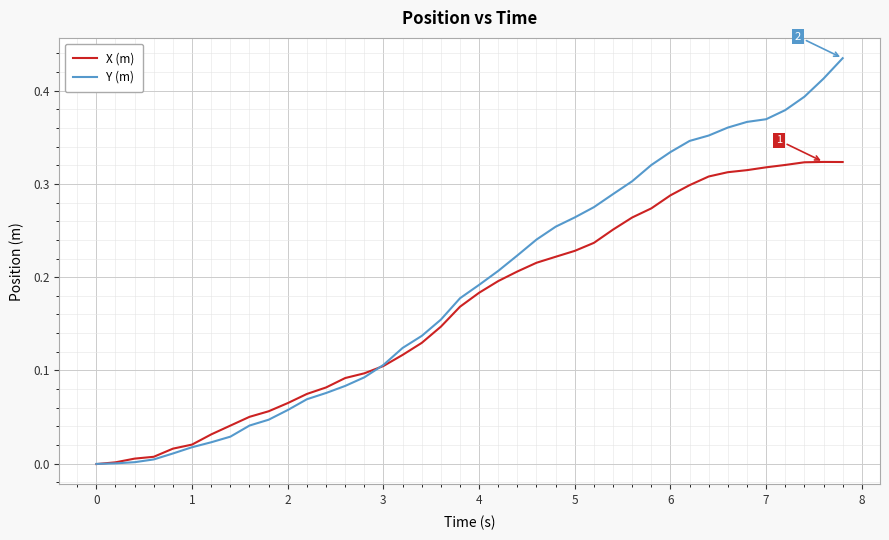

Rank the series by their maximum value, from lowest to highest.

X (m), Y (m)